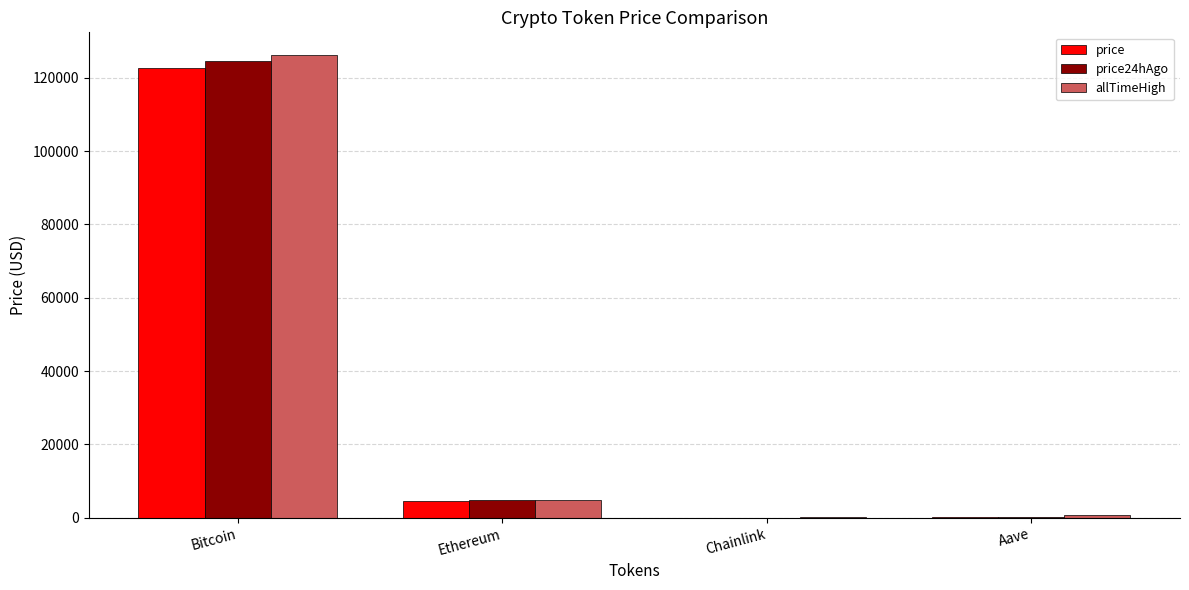

What is the total value across all series at Bitcoin?

373251.0